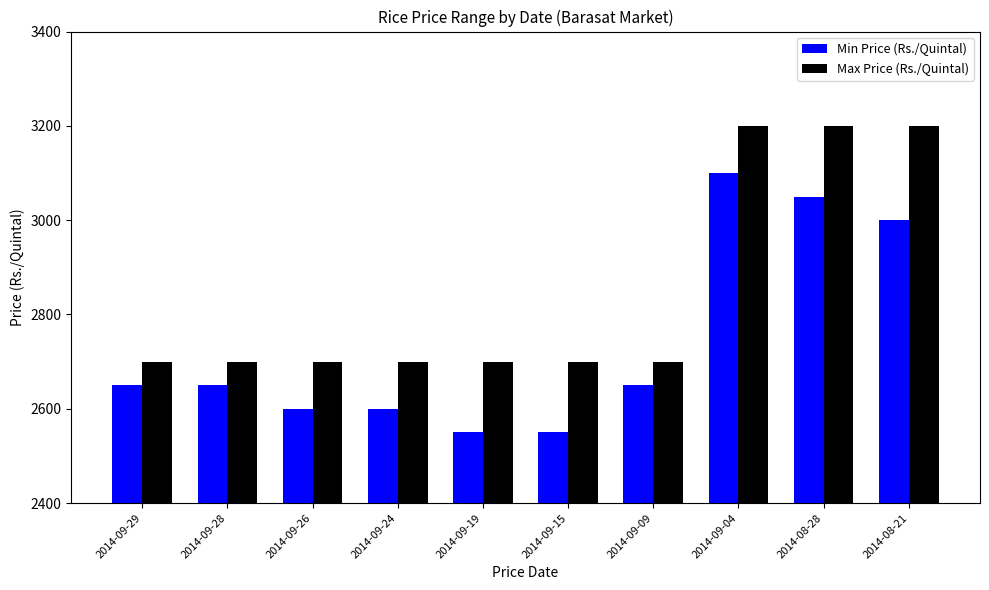

Which series has the largest range (max minus min)?

Min Price (Rs./Quintal)